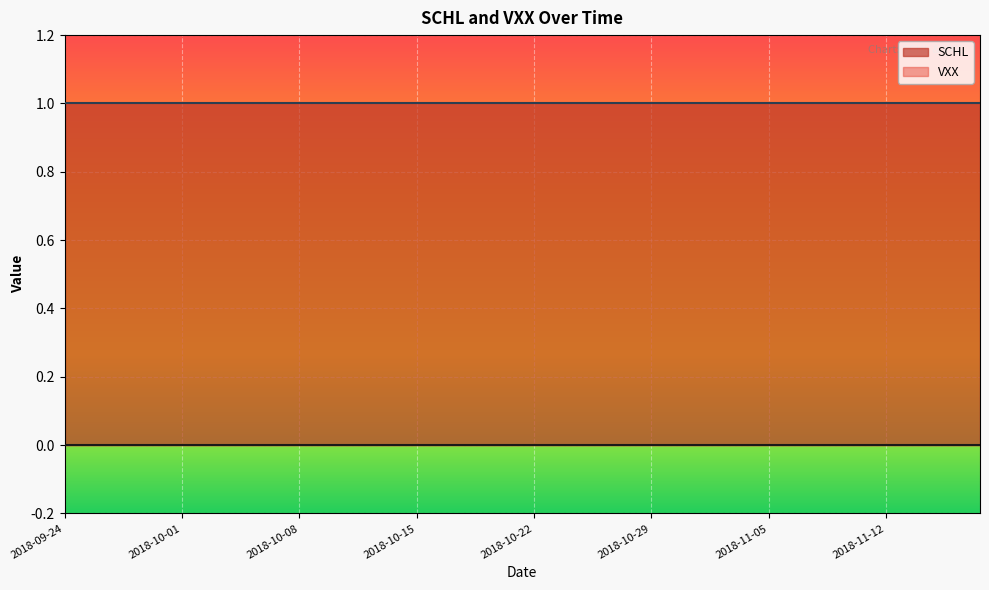

Is this an area chart (filled region under the line)?

No